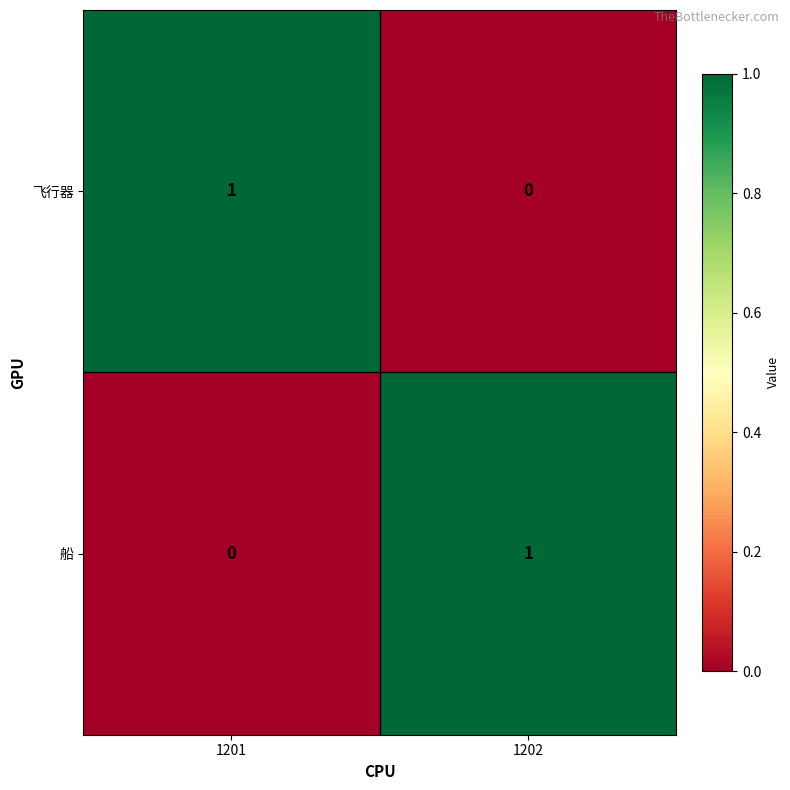

How many data points does each series have?

2